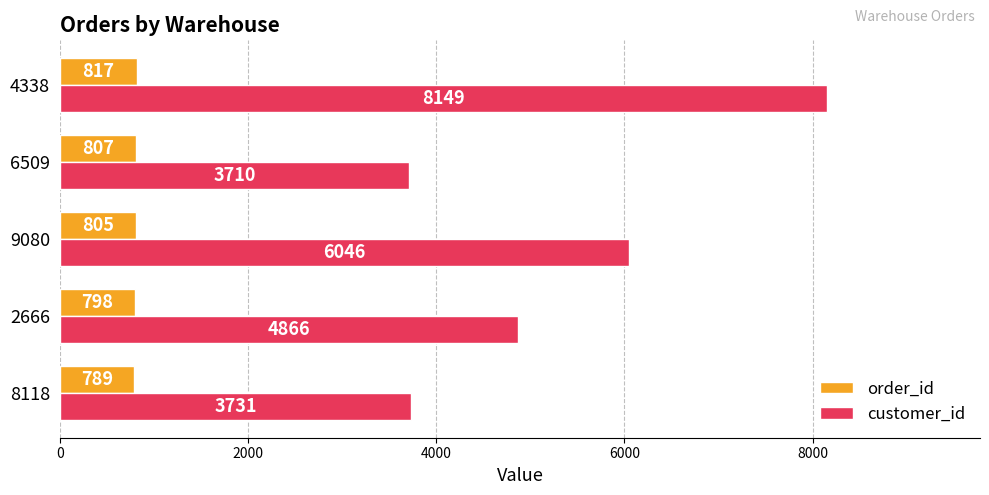

What is the average value of the order_id series?

803